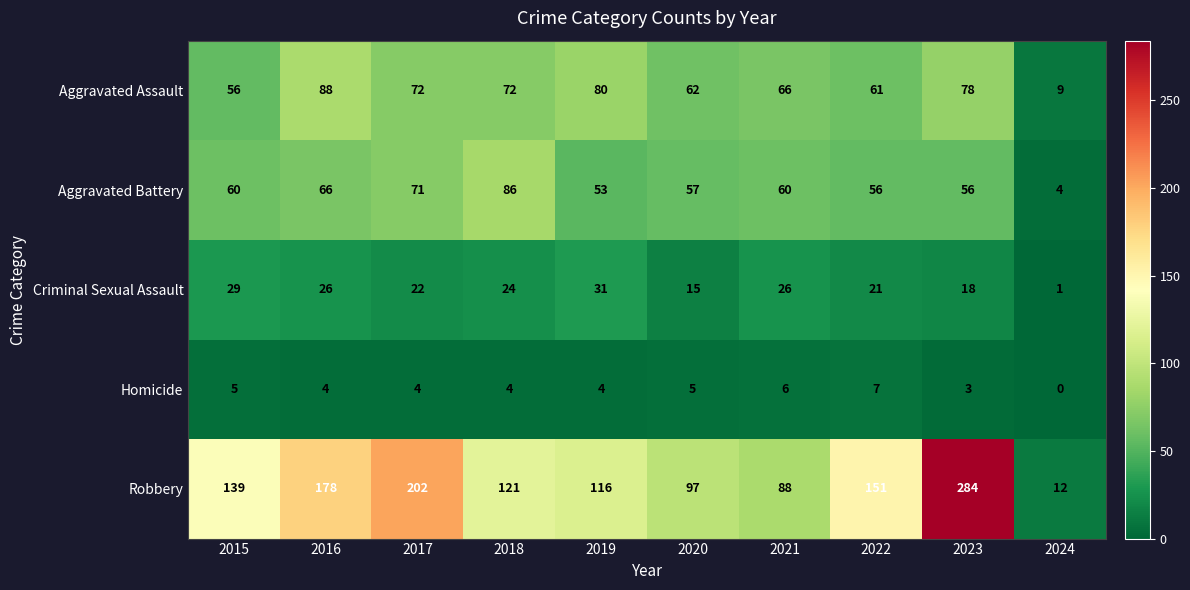

What is the total value across all series at 2018?

307